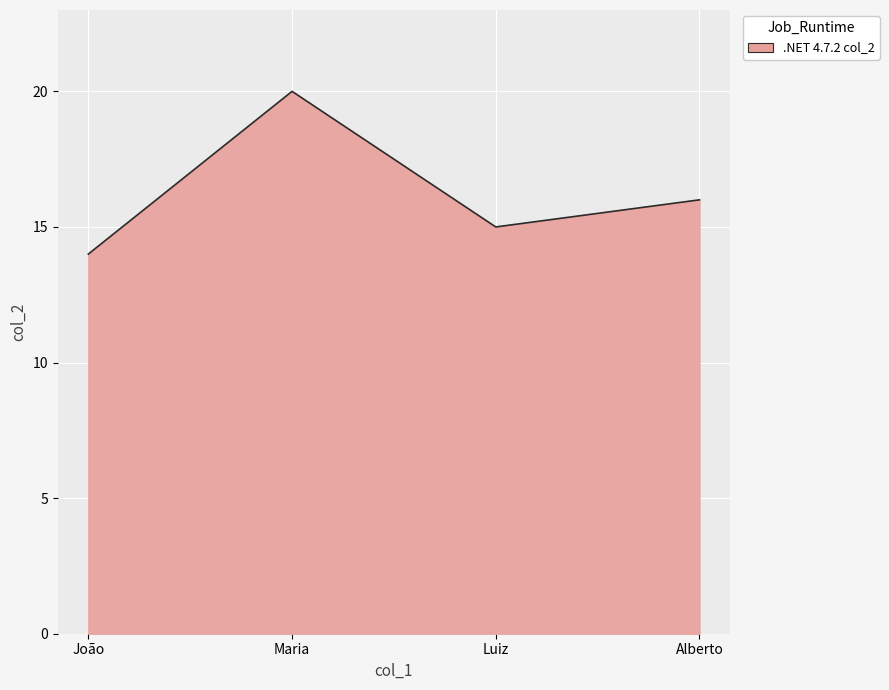

Which category has the lowest value across all series?

João